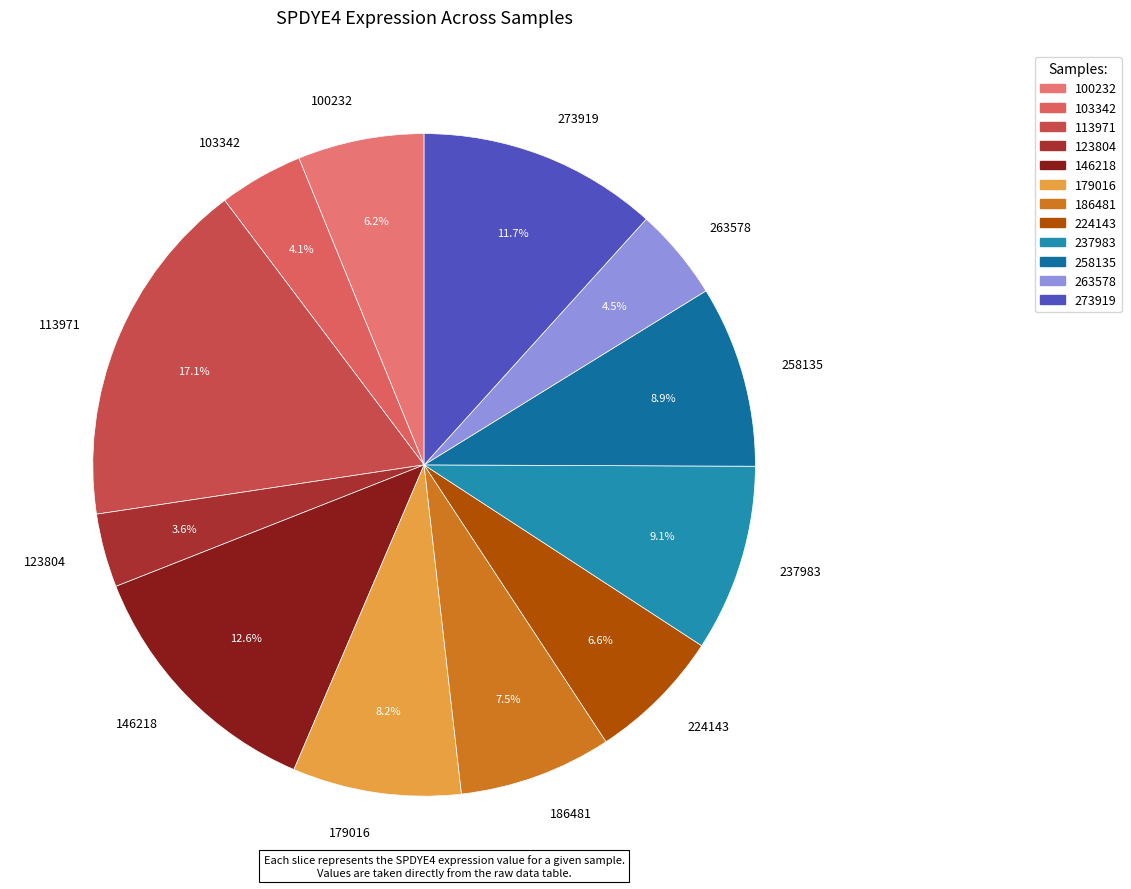

Is 263578 the majority of the pie?

No